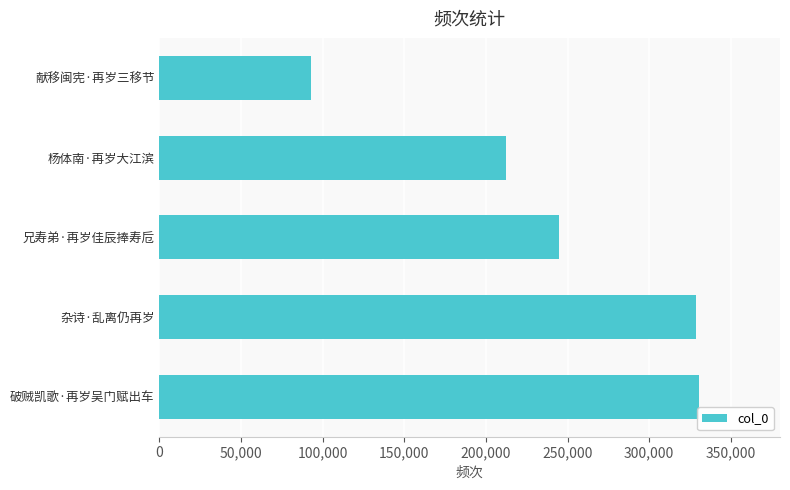

Which has a higher value, 杨体南·再岁大江滨 or 破贼凯歌·再岁吴门赋出车?

破贼凯歌·再岁吴门赋出车